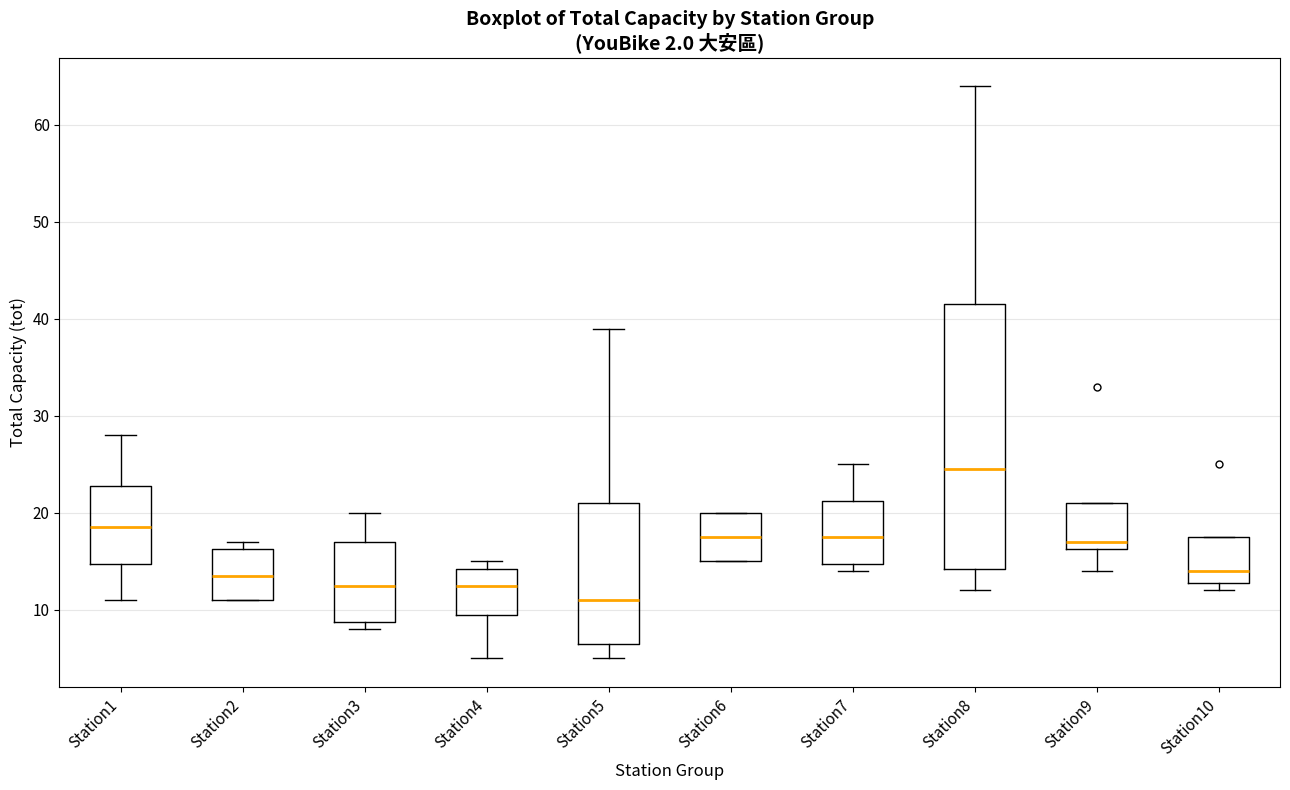

Where is the lower edge of the box for Station5 on the y-axis? The values are not printed on the chart, so give them approximately, as read against the axis.

7